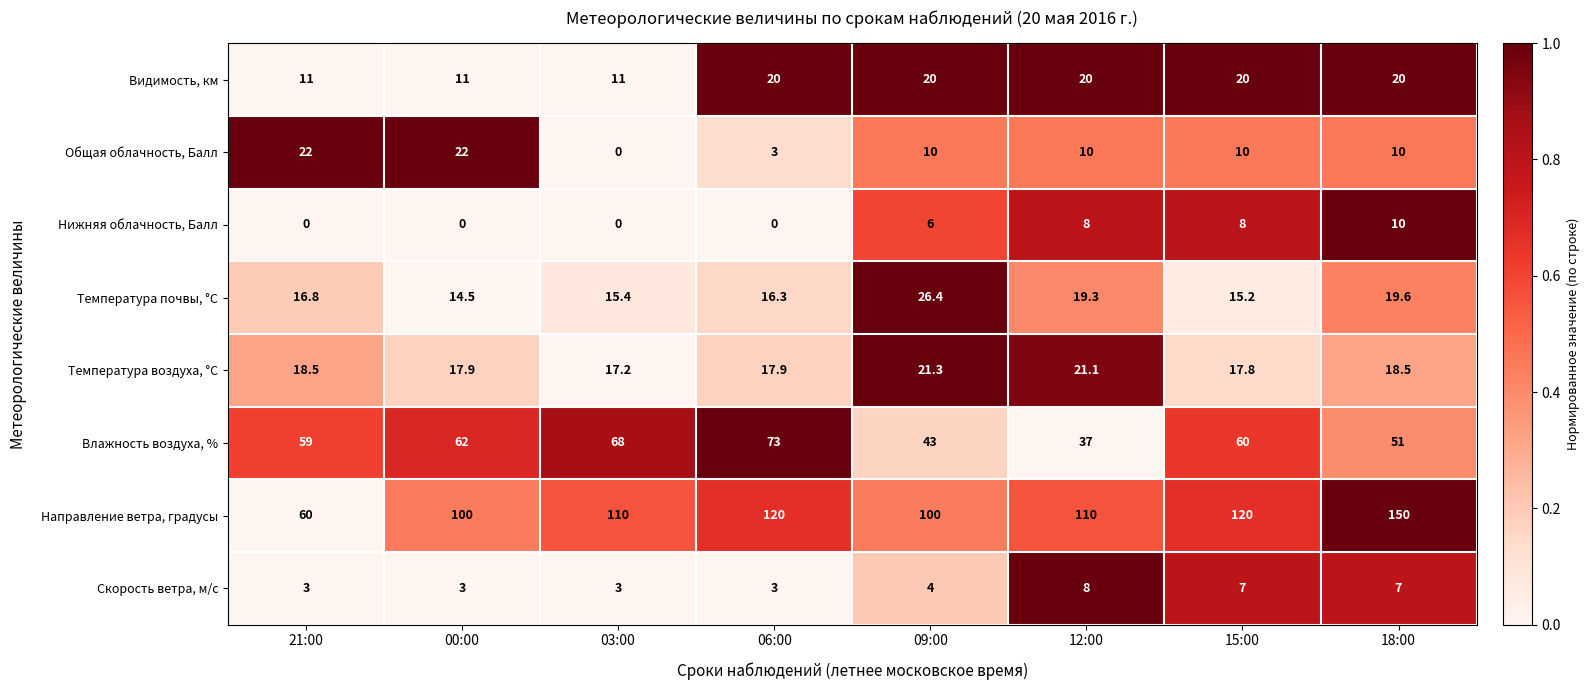

Read the Направление ветра, градусы value at 00:00.

100.0